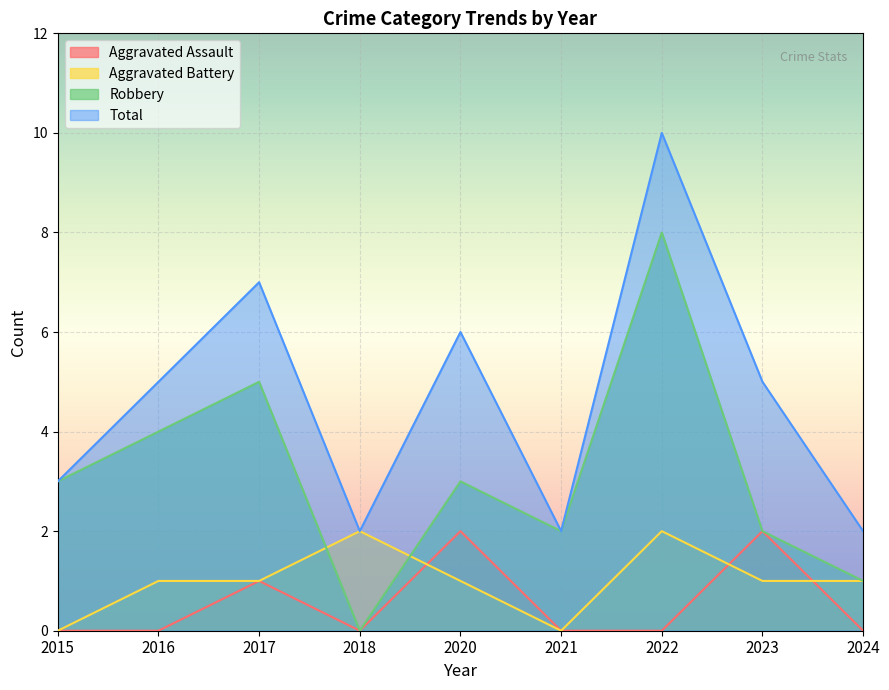

How many intersections are there between Aggravated Battery and Robbery?

2